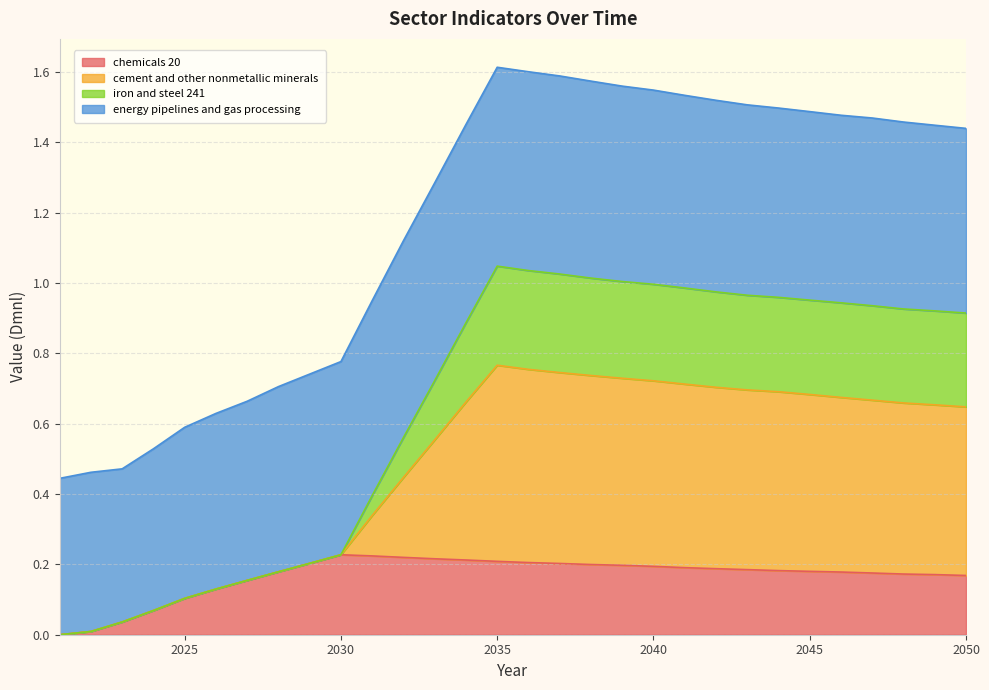

Does the chart have visible grid lines?

Yes